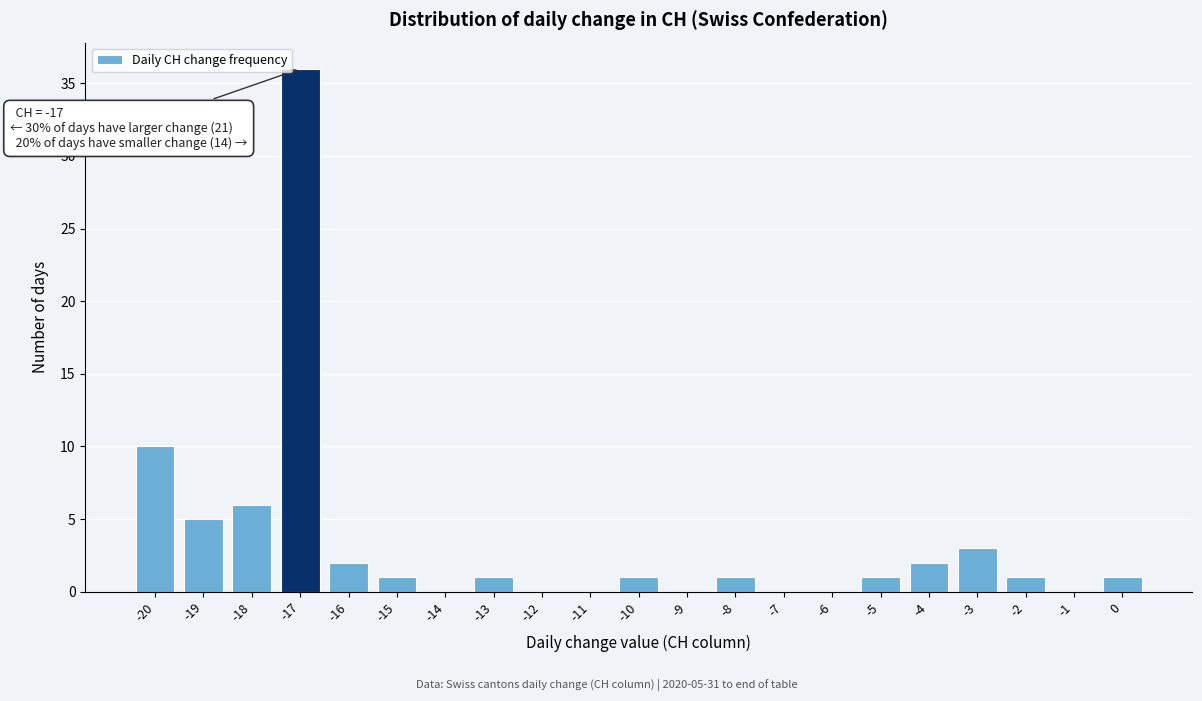

Over which range of the x-axis is the bar tallest?

-17.5 to -16.5